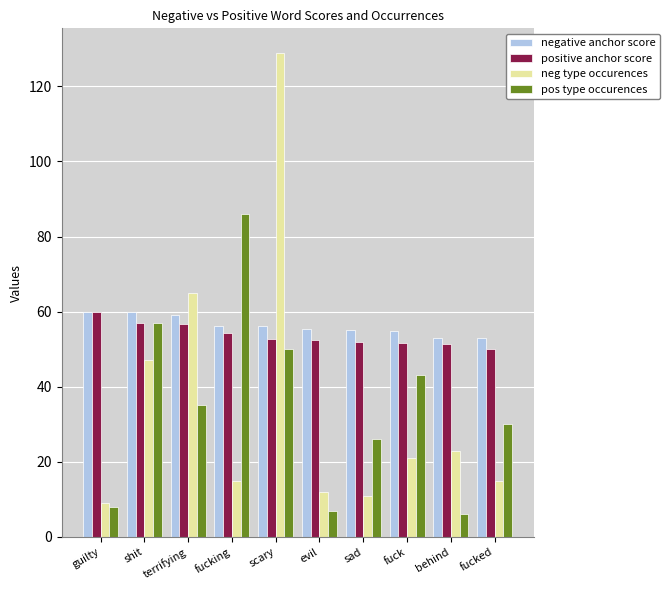

What is the difference between the maximum and minimum values in the neg type occurences series?

120.0